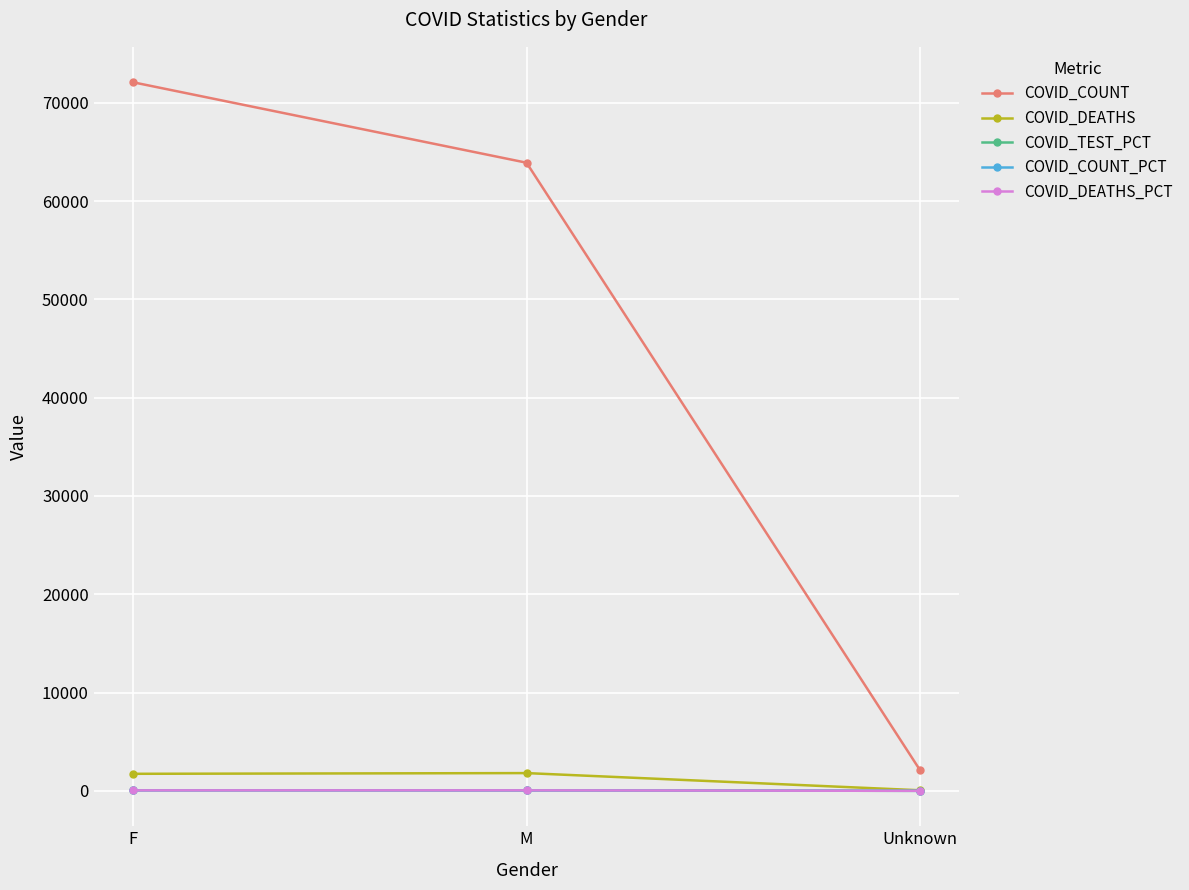

At which category is the sum across all series the highest?

F